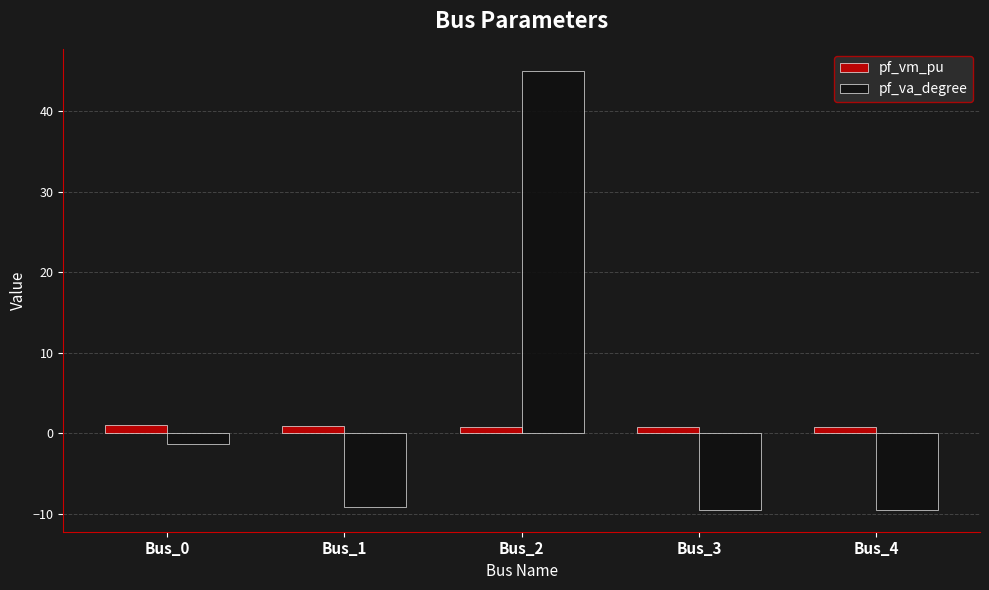

Which series changed the most between Bus_1 and Bus_2?

pf_va_degree